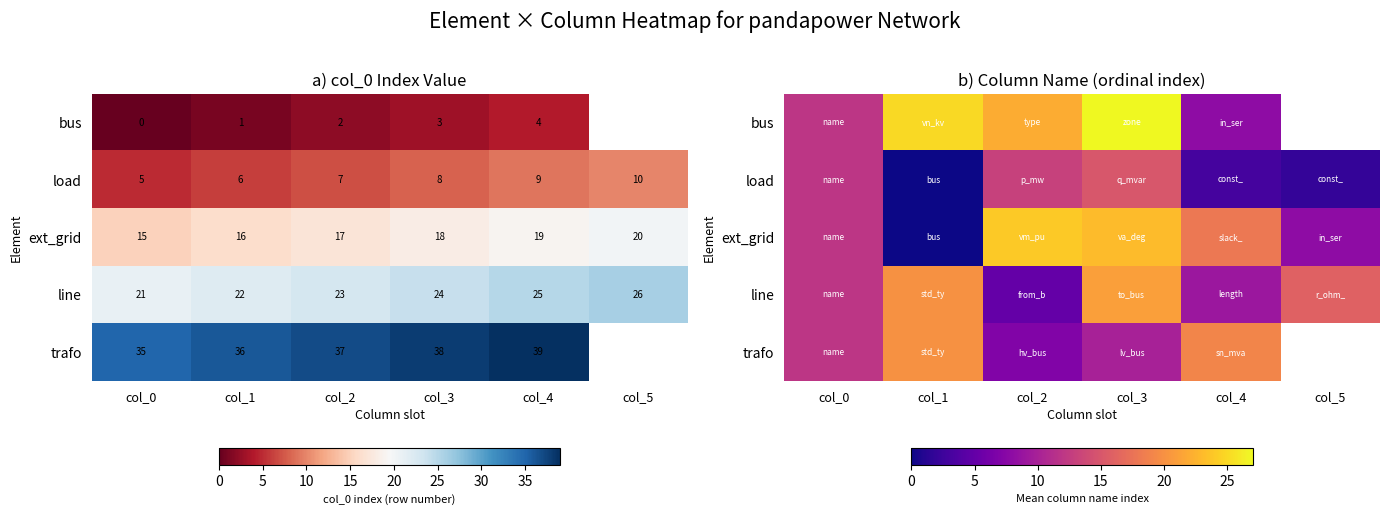

True or false: bus has a value of 34.7 at col_1.

False